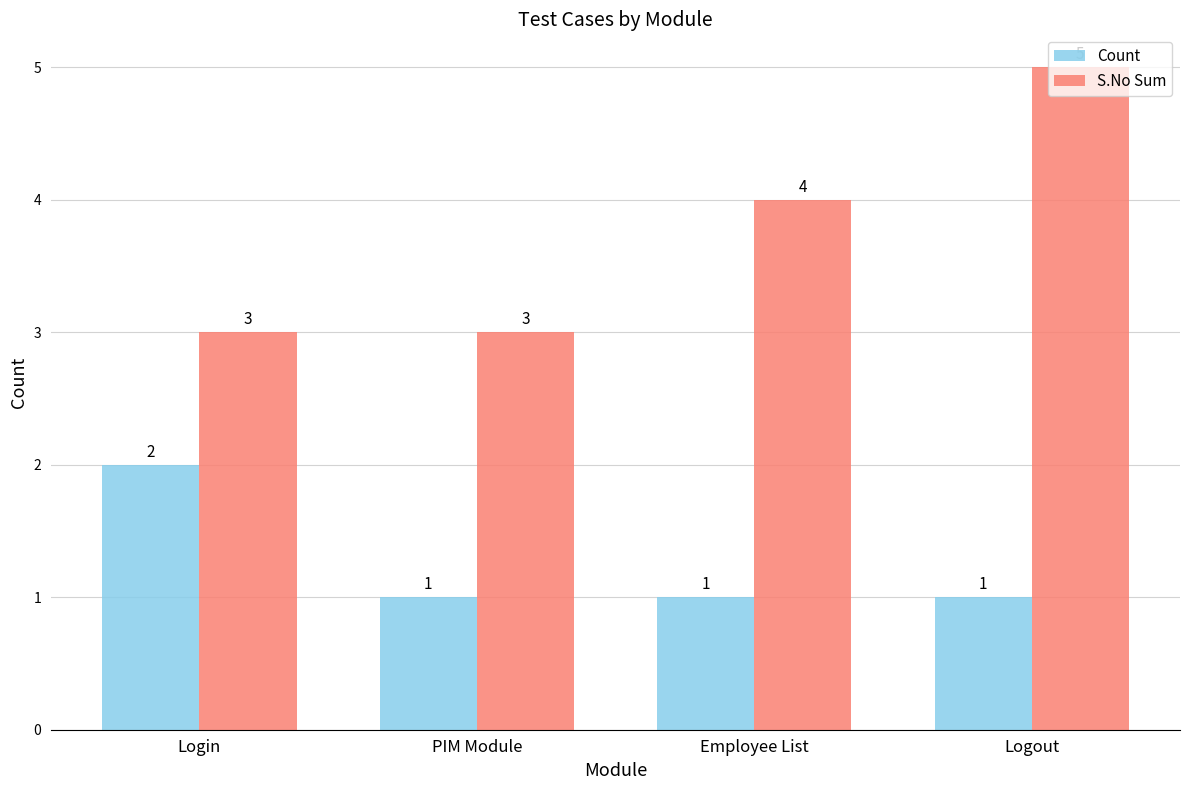

What are all the series names shown in the legend?

Count, S.No Sum